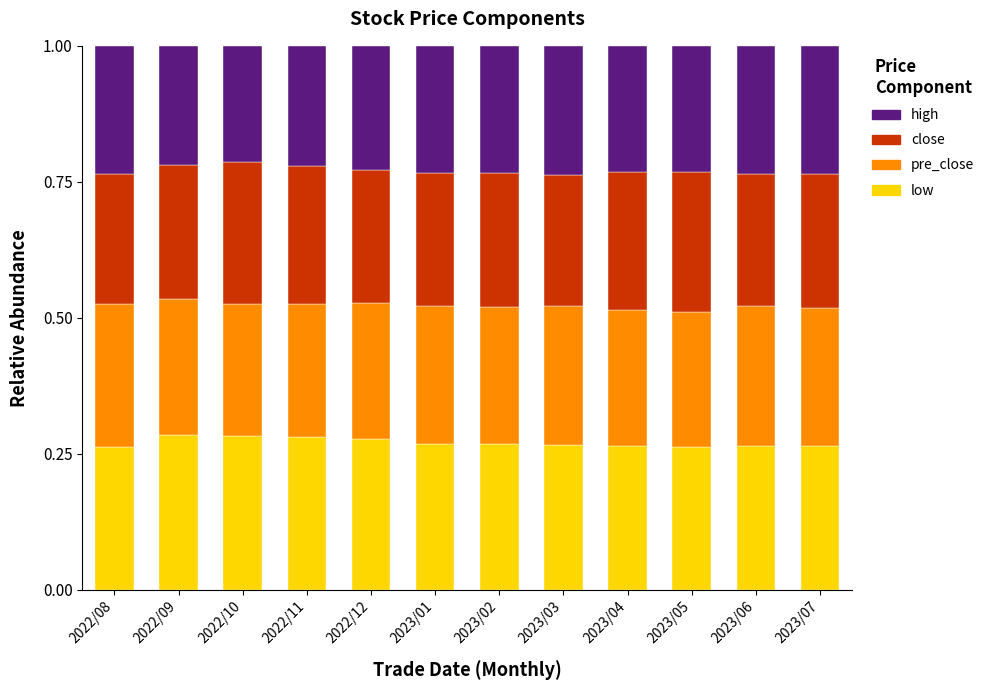

What is the sum of all low values?

3.2